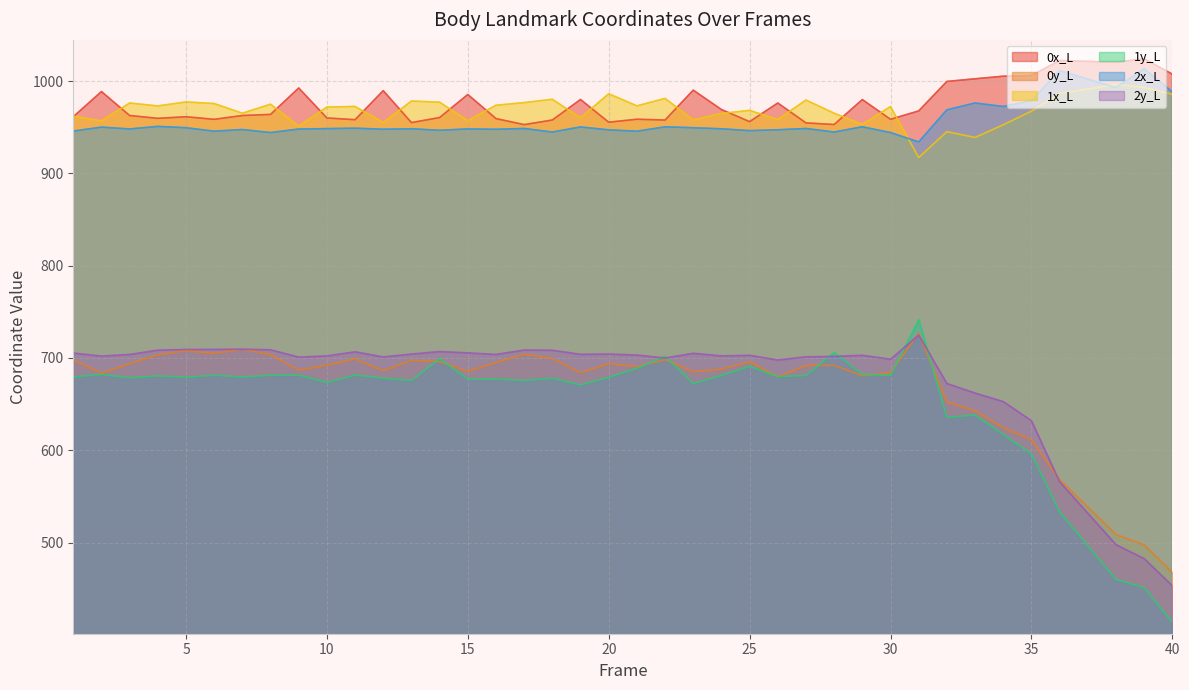

Does the chart have visible grid lines?

Yes